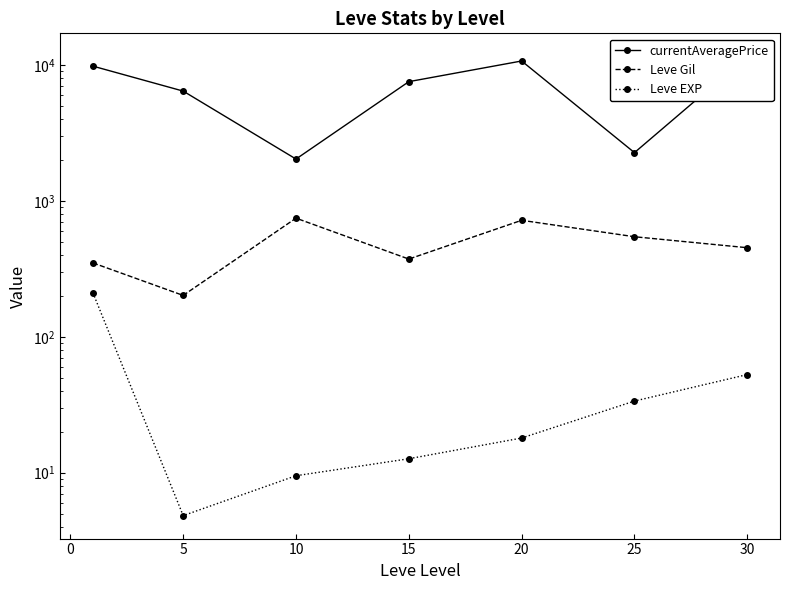

What is the difference between the second highest and second lowest values in the Leve EXP series?

43.2